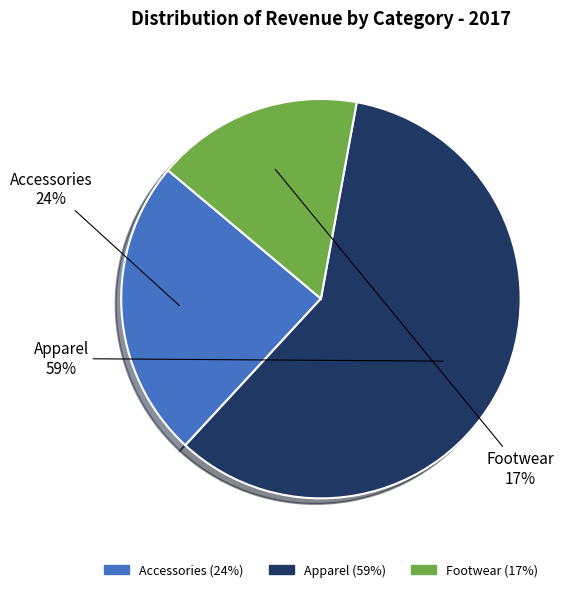

Which has a higher value, Accessories or Apparel?

Apparel